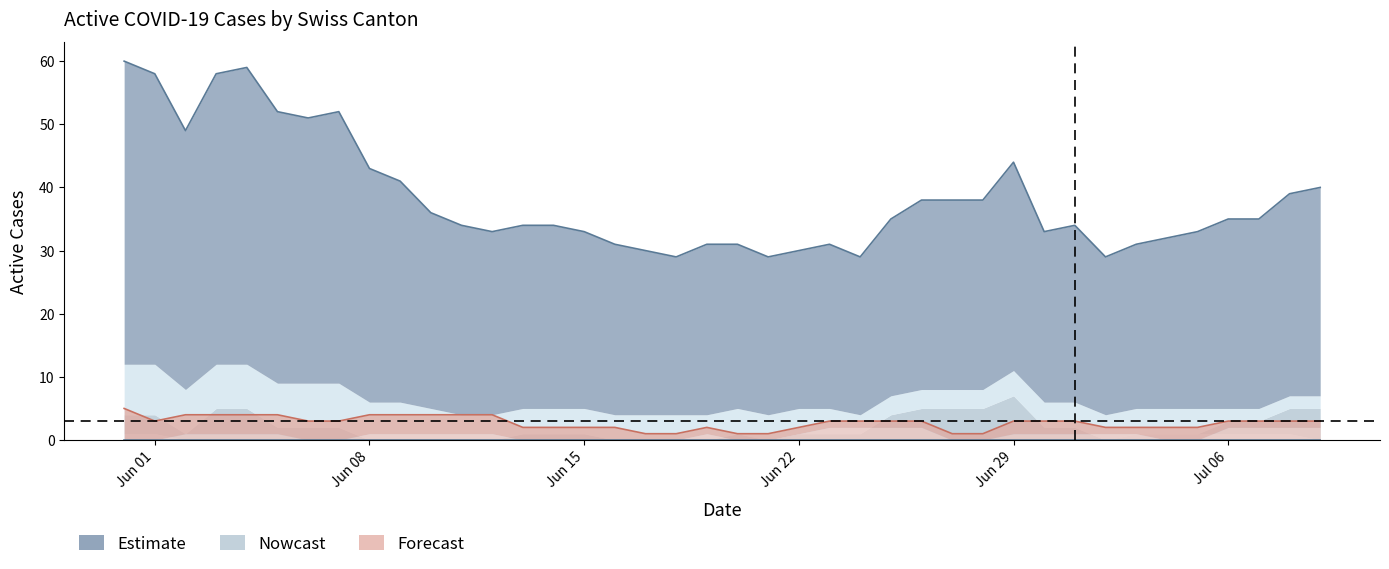

True or false: GE and CH intersect in this chart.

False